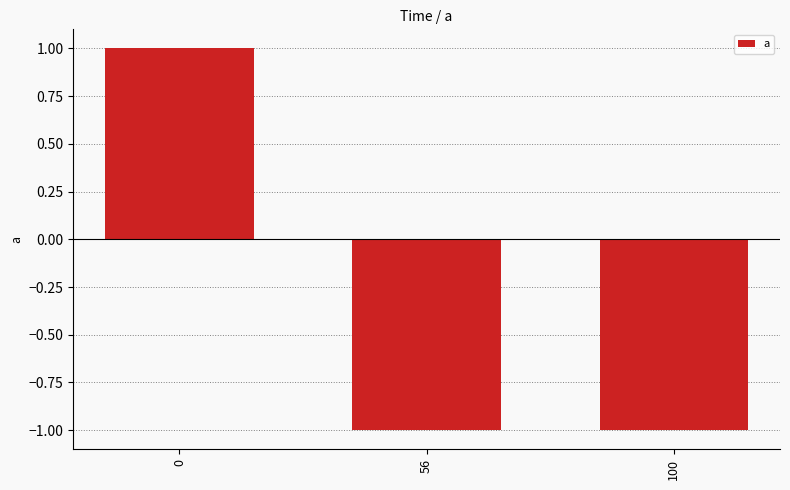

What is the sum of all values?

-1